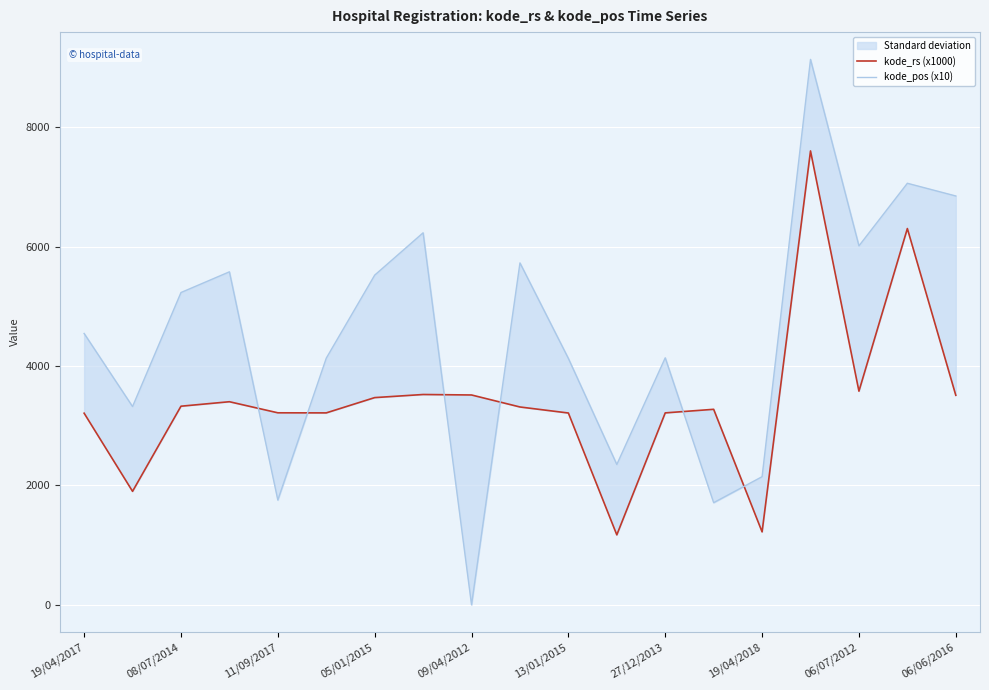

How many lines are shown in the chart?

2